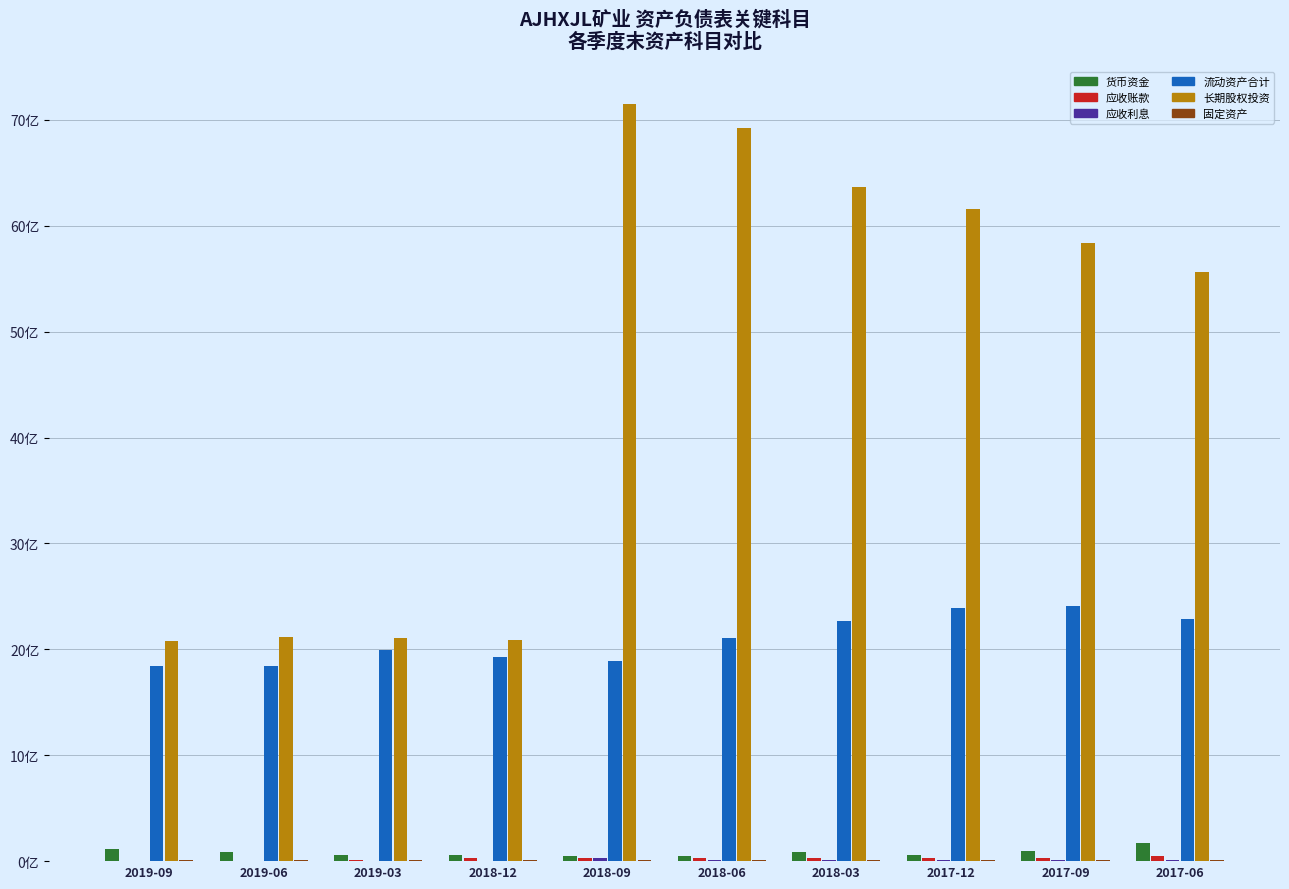

What is the difference between the 应收利息 values at 2018-12 and 2018-03?

0.1